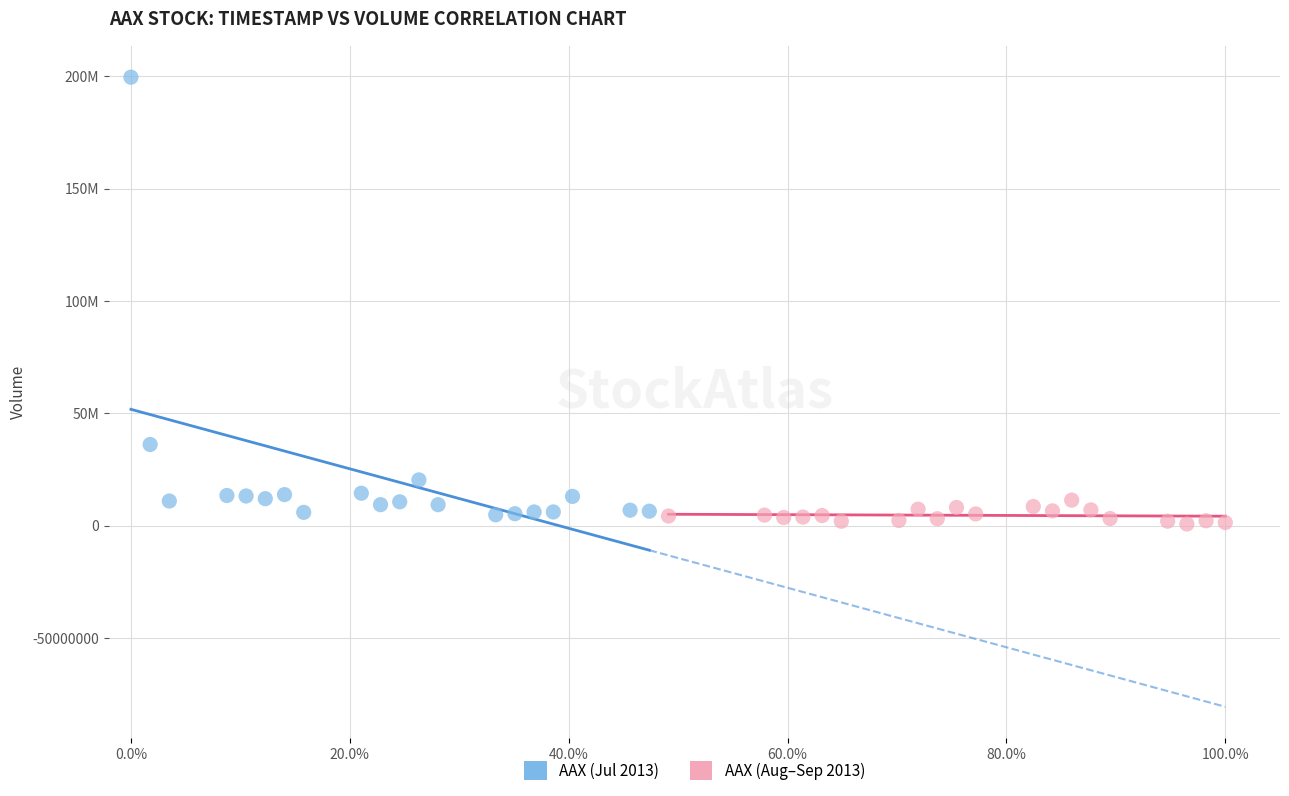

What are all the series names shown in the legend?

AAX (Jul 2013), AAX (Aug–Sep 2013)